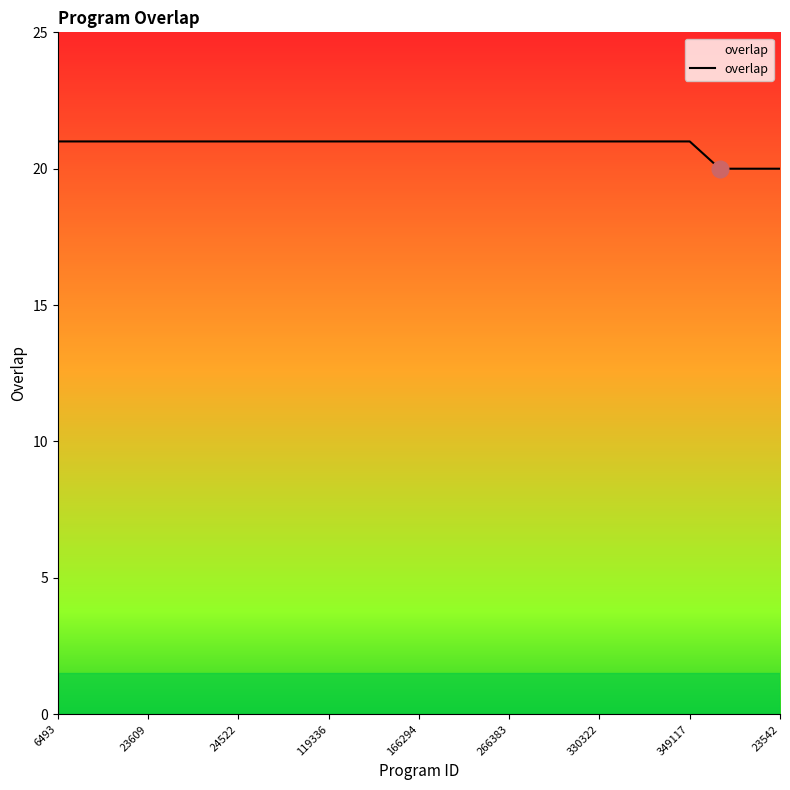

What is the maximum value shown in the chart?

21